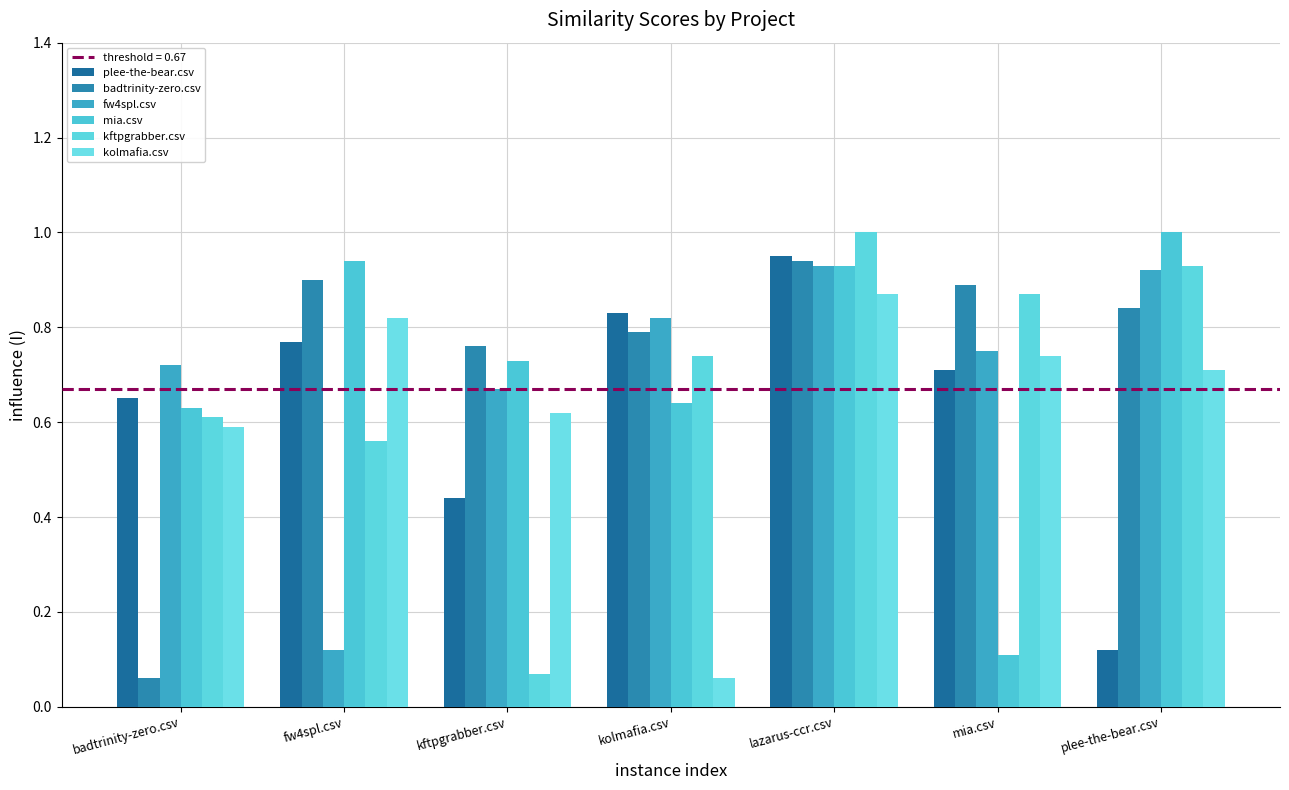

Where is plee-the-bear.csv nearest to the value 0?

plee-the-bear.csv